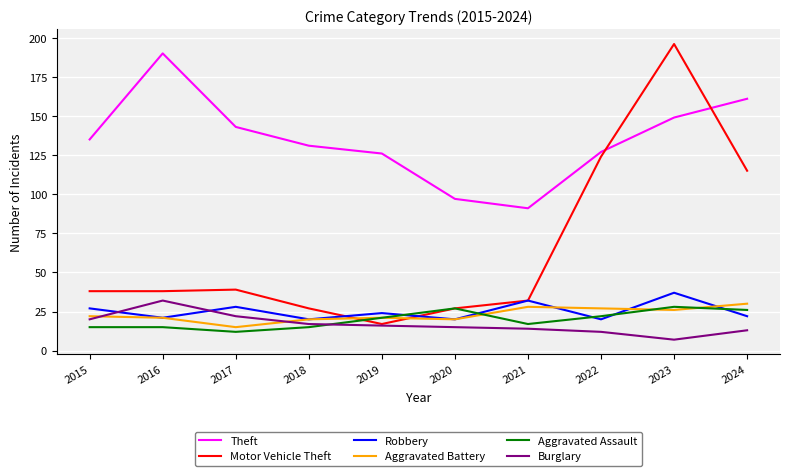

Reading left to right, list all the values displayed in this chart.

Theft: 135	190	143	131	126	97	91	127	149	161
Motor Vehicle Theft: 38	38	39	27	17	27	32	124	196	115
Robbery: 27	21	28	20	24	20	32	20	37	22
Aggravated Battery: 22	21	15	20	21	20	28	27	26	30
Aggravated Assault: 15	15	12	15	21	27	17	22	28	26
Burglary: 20	32	22	17	16	15	14	12	7	13